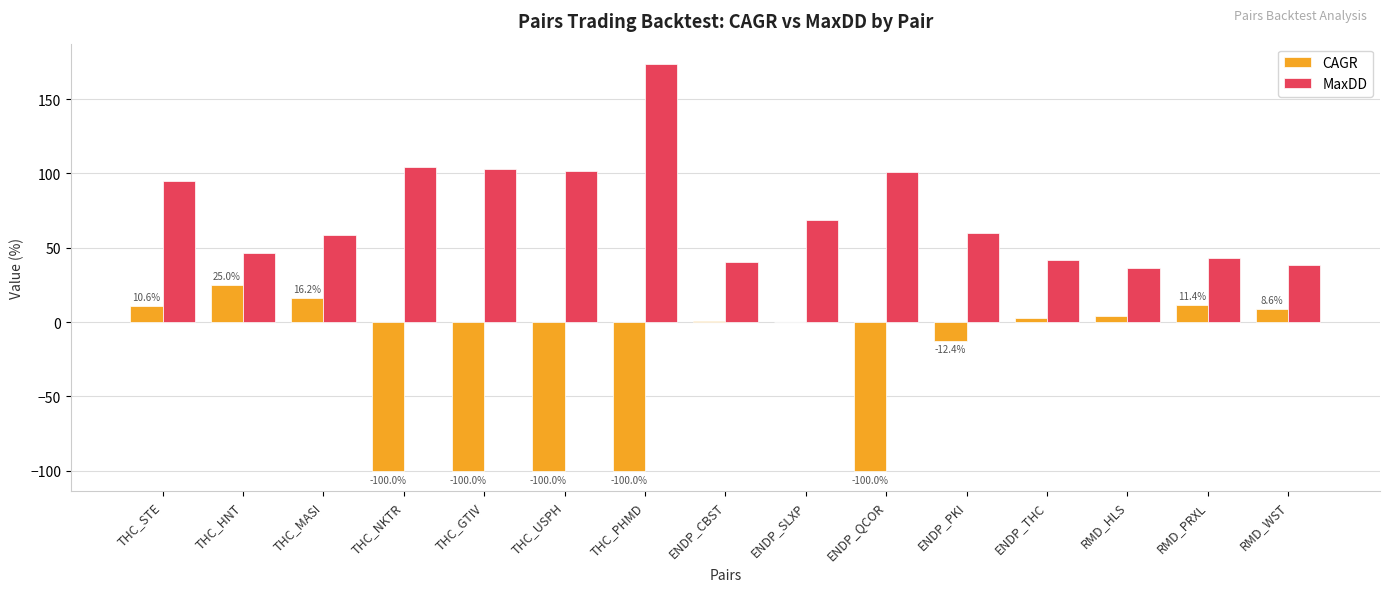

Which series has the largest total across all categories?

MaxDD